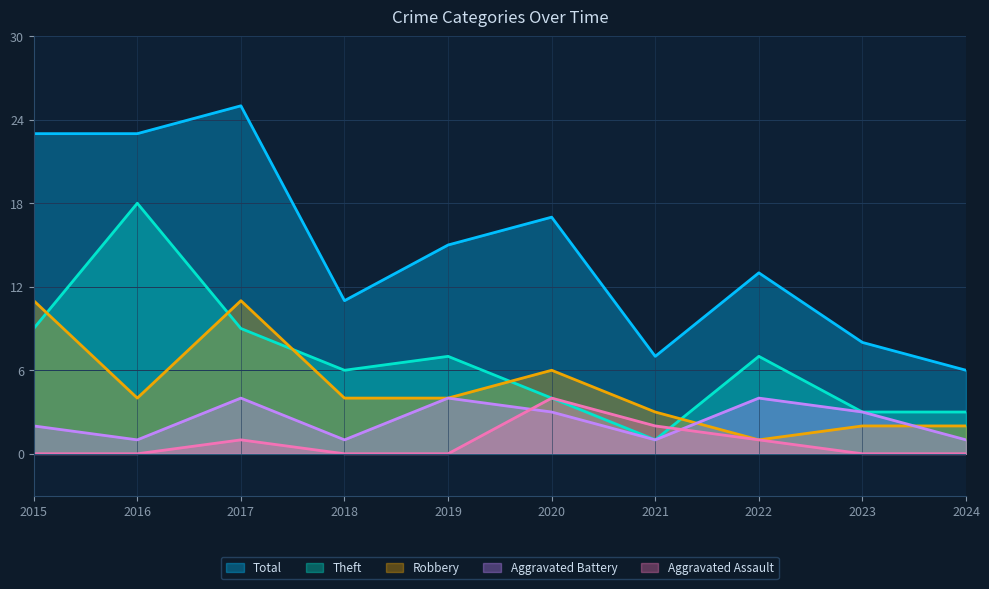

In Aggravated Battery, how many points are higher than both neighbors (excluding endpoints)?

3